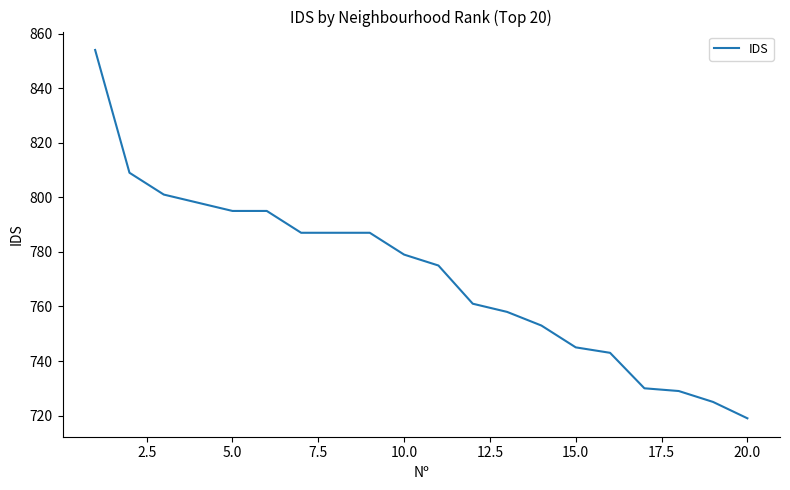

What is the difference between the maximum and minimum values?

135